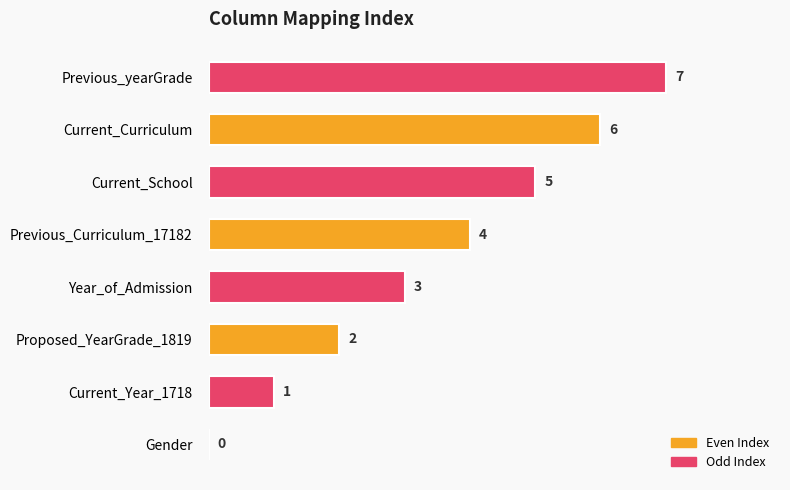

The chart shows a value of 7 at Previous_yearGrade. True or false?

True